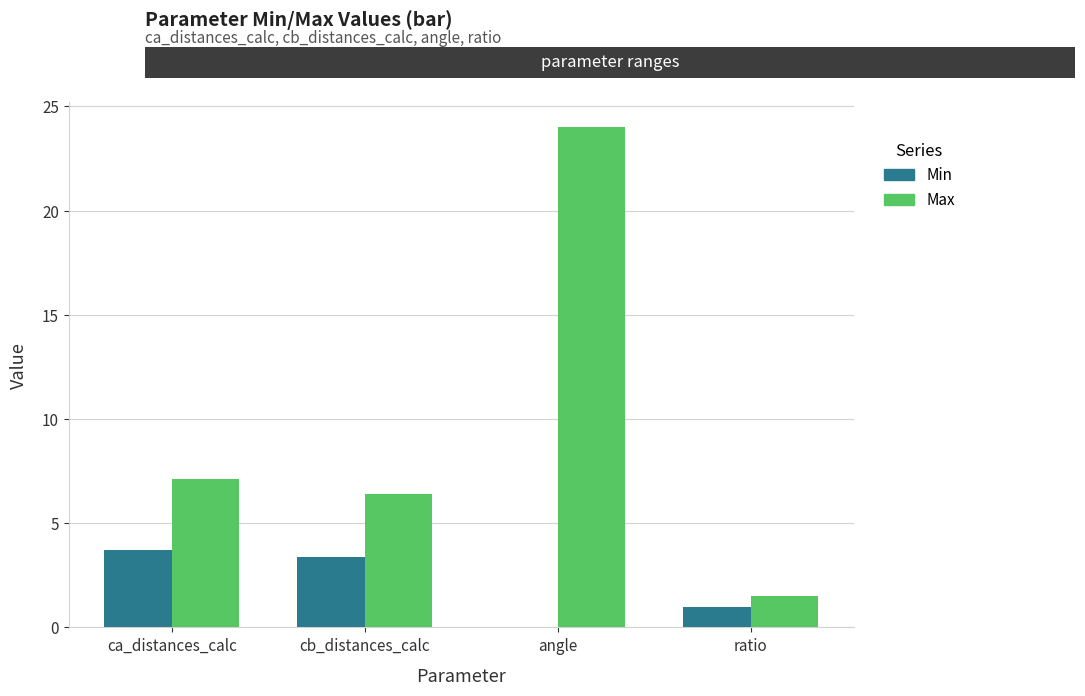

Which series changed the most between ca_distances_calc and ratio?

Max